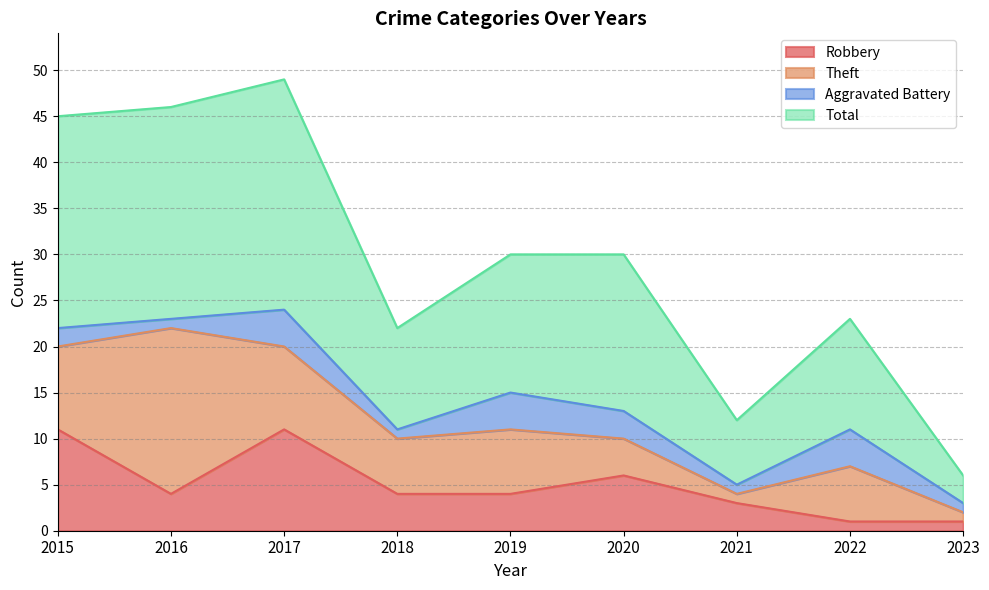

In Total, how many points are higher than both neighbors (excluding endpoints)?

2